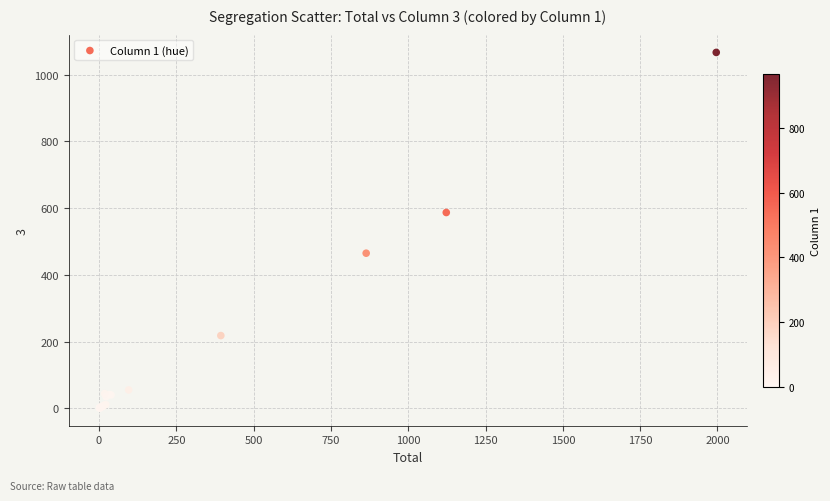

What Y value in the scatter plot is closest to 534?

587